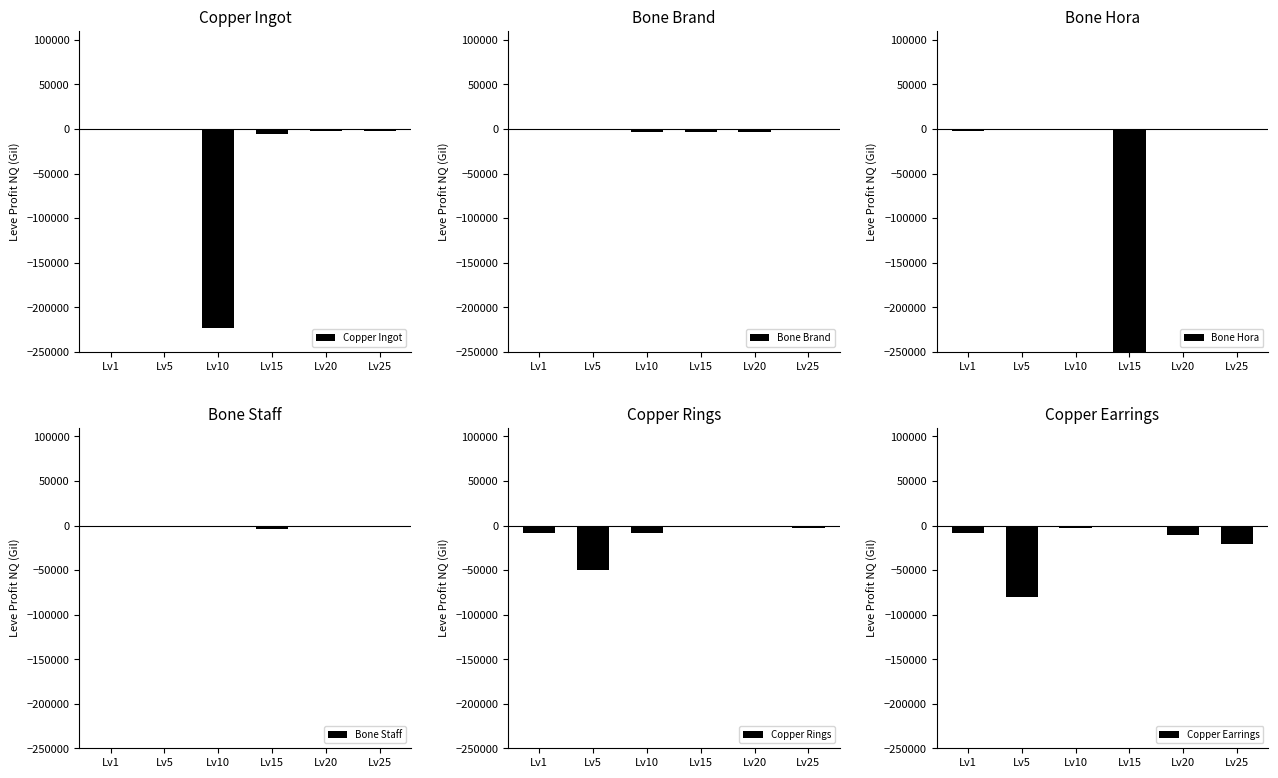

What is the value of the Copper Ingot bar at the 4th from the left?

-5471.0